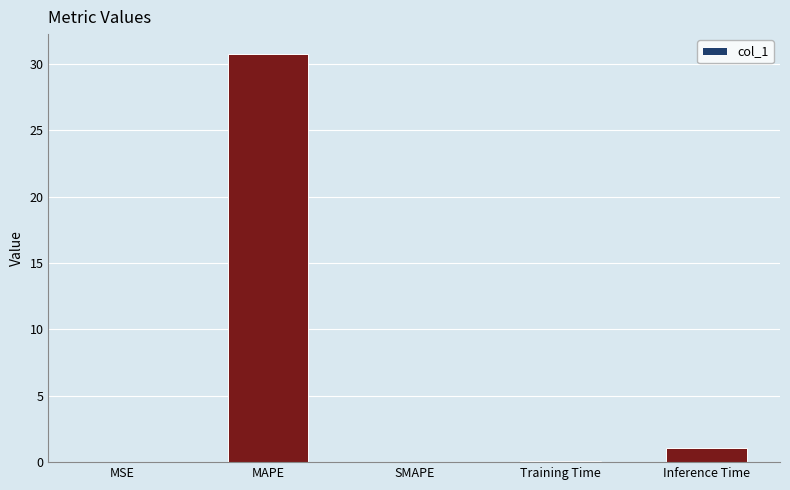

Which category has the highest value across all series?

MAPE